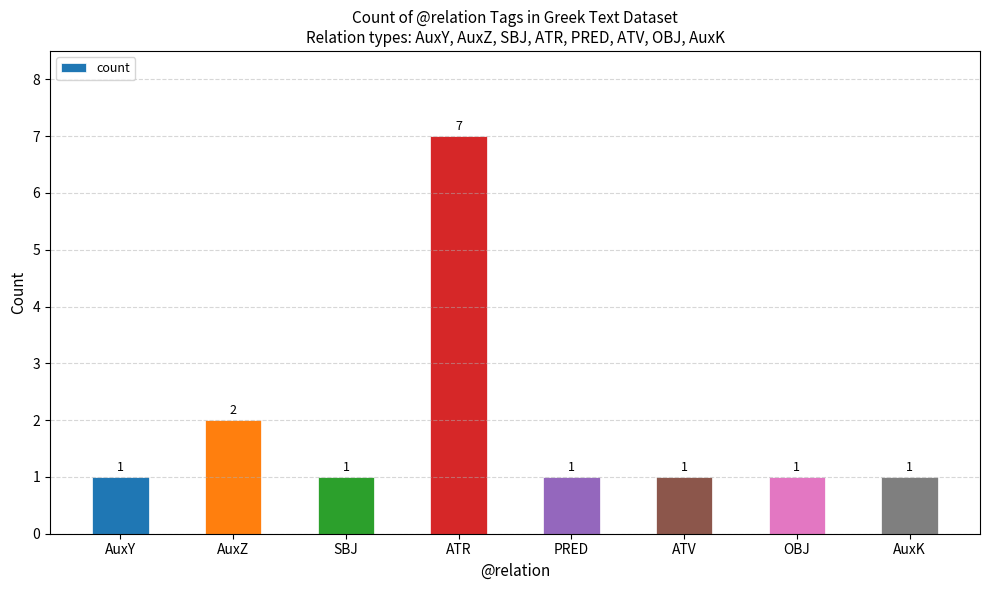

Count the number of categories in the chart.

8